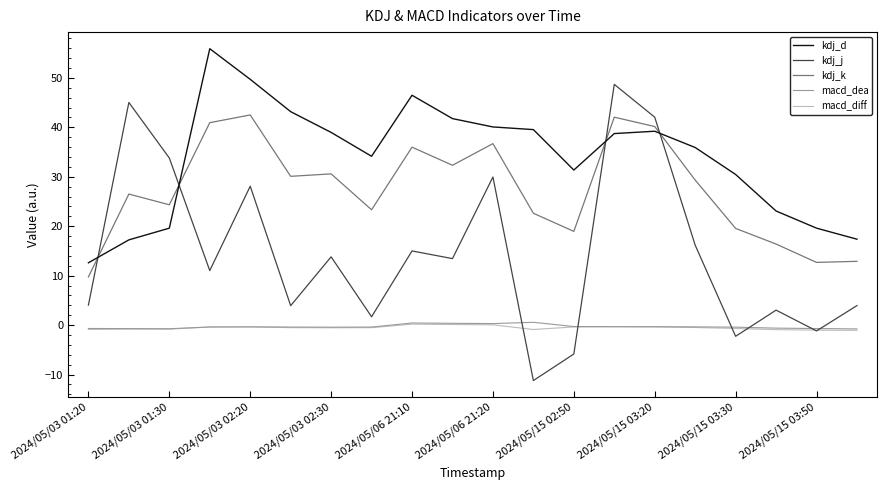

Which series ends up on top after the final intersection of kdj_d and kdj_k?

kdj_d